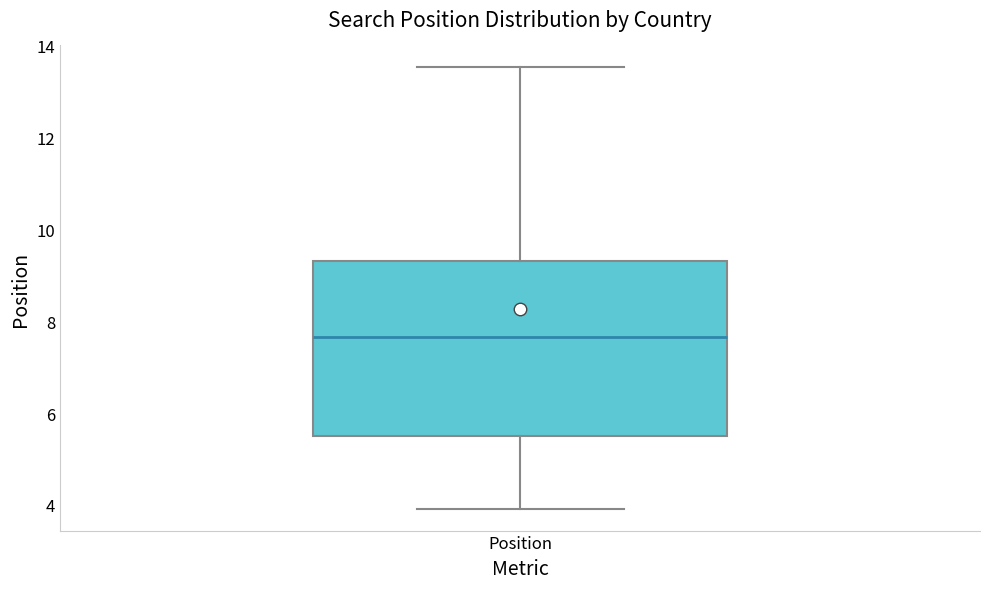

Read this box plot against the y-axis: the position of the median line, the range covered by the box, and the ends of both whiskers. The values are not printed on the chart, so give them approximately, as read against the axis.

median 7.6, box 5.6 to 9.4, whiskers 4.0 to 13.6